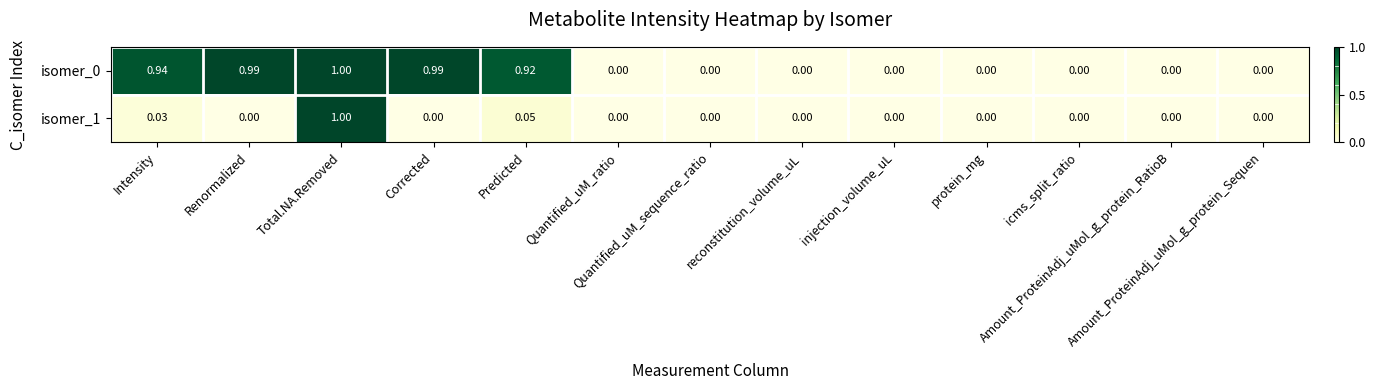

How many positive values does the isomer_0 series have?

5